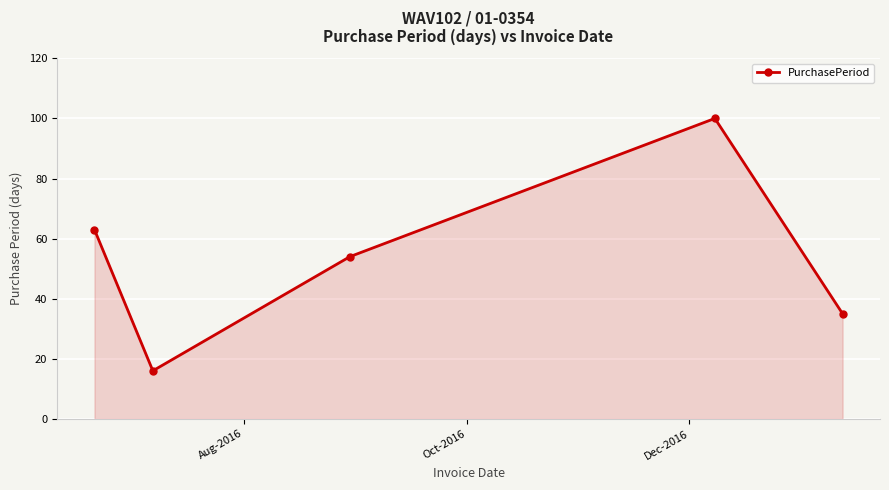

How many interior local peaks (higher than both neighbors) does the data have?

1